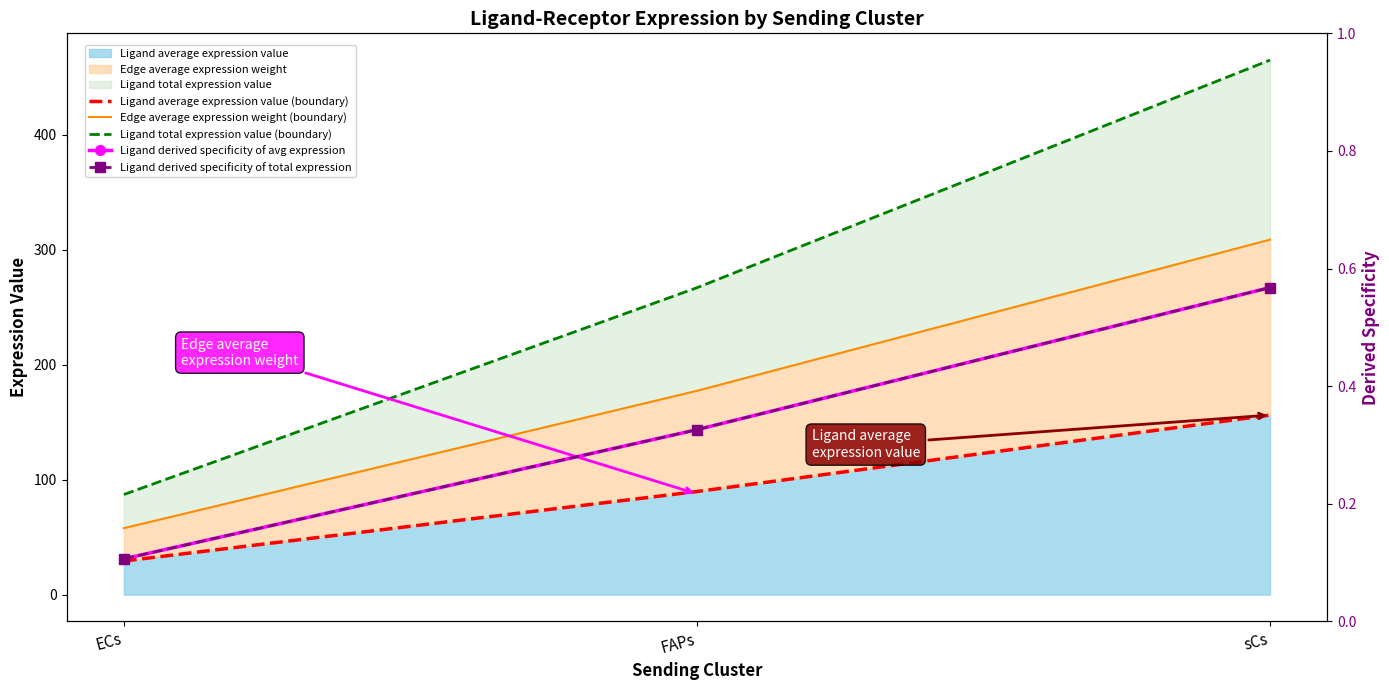

What is the value of the Edge average expression weight (boundary) point at the 3rd from the left?

308.8